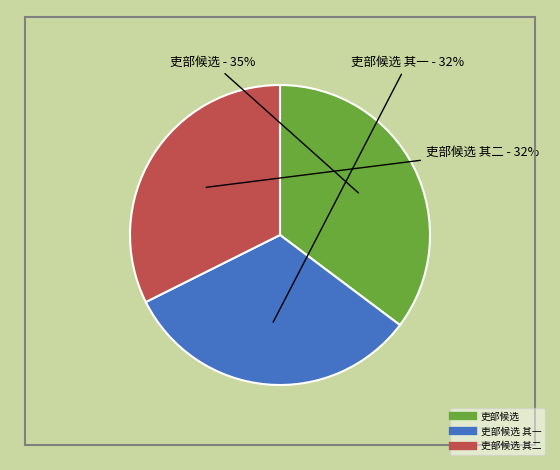

To the nearest percent, what is the difference between the largest and smallest slice percentages?

3%